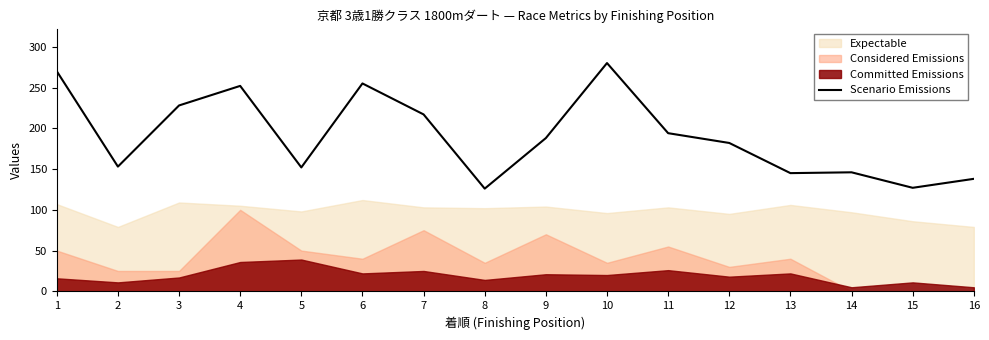

What is the average value?

191